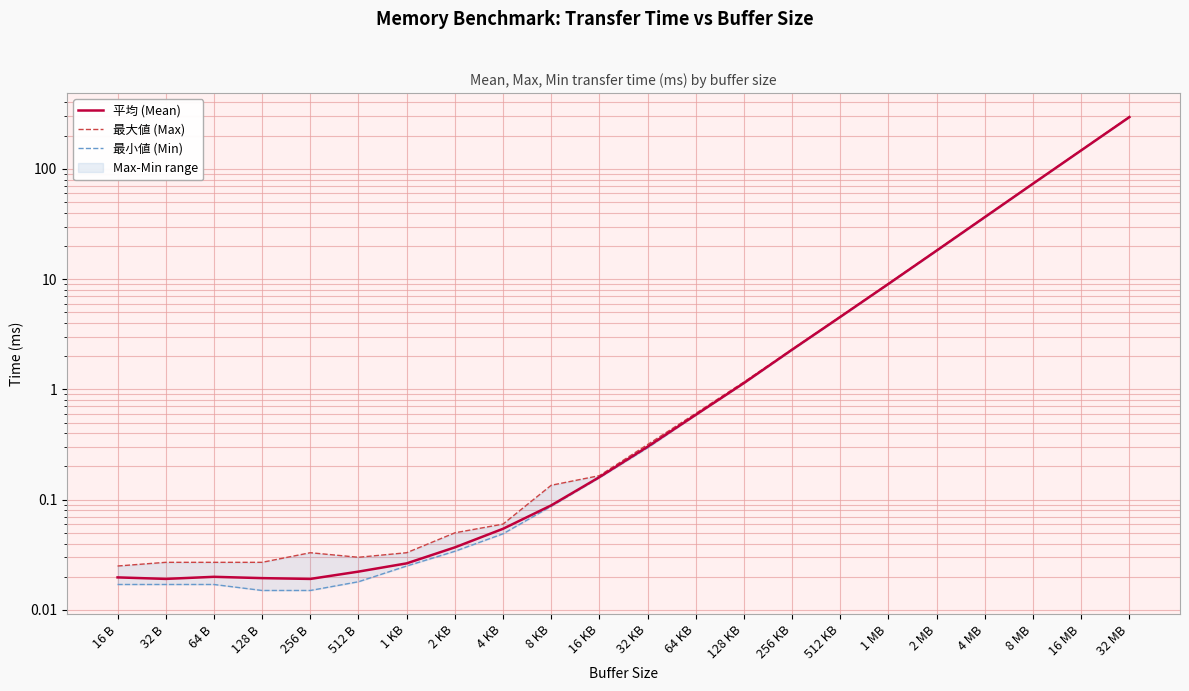

What position from the left is 256 KB?

15